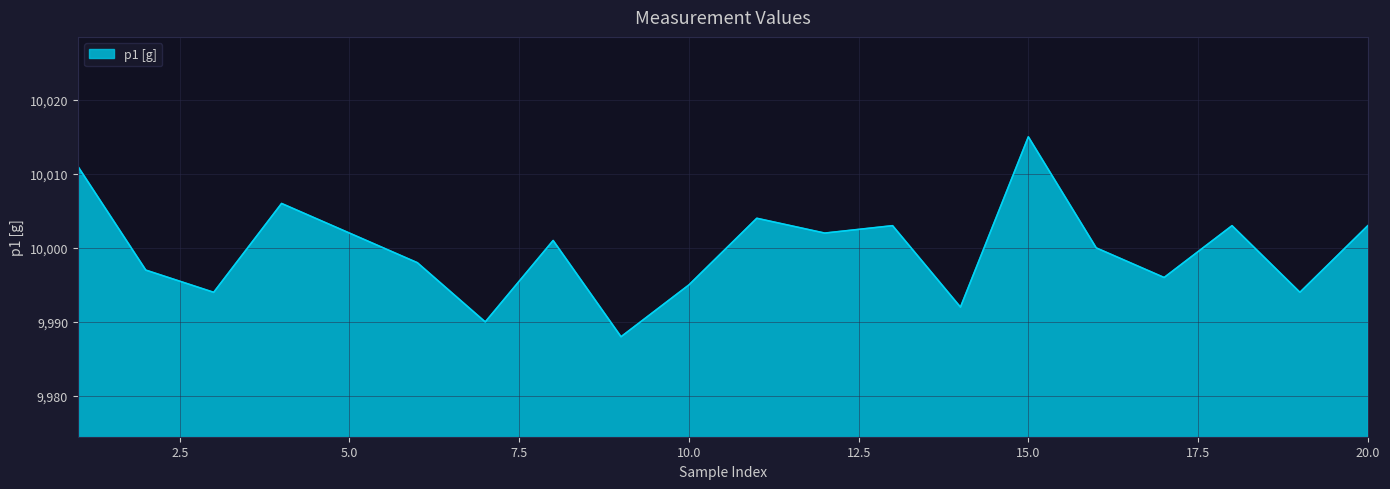

What is the maximum value shown in the chart?

10015